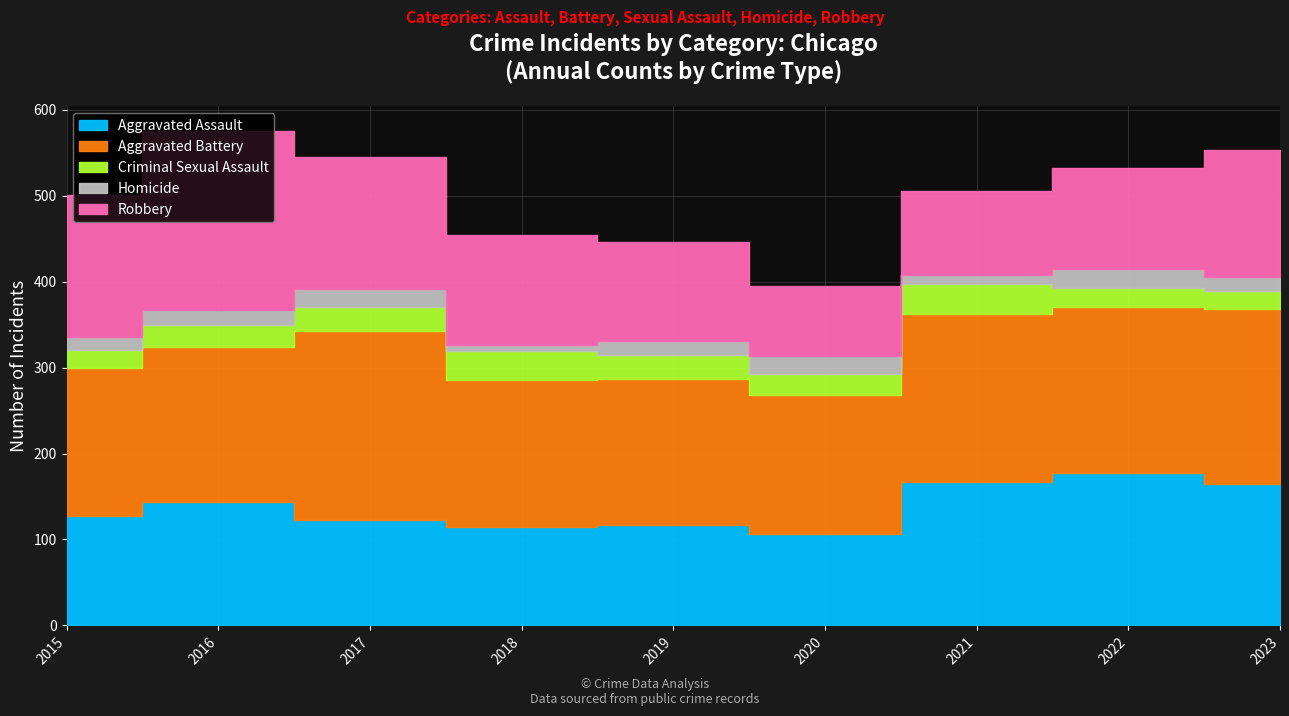

True or false: Homicide has more than 1 points higher than both neighbors.

True